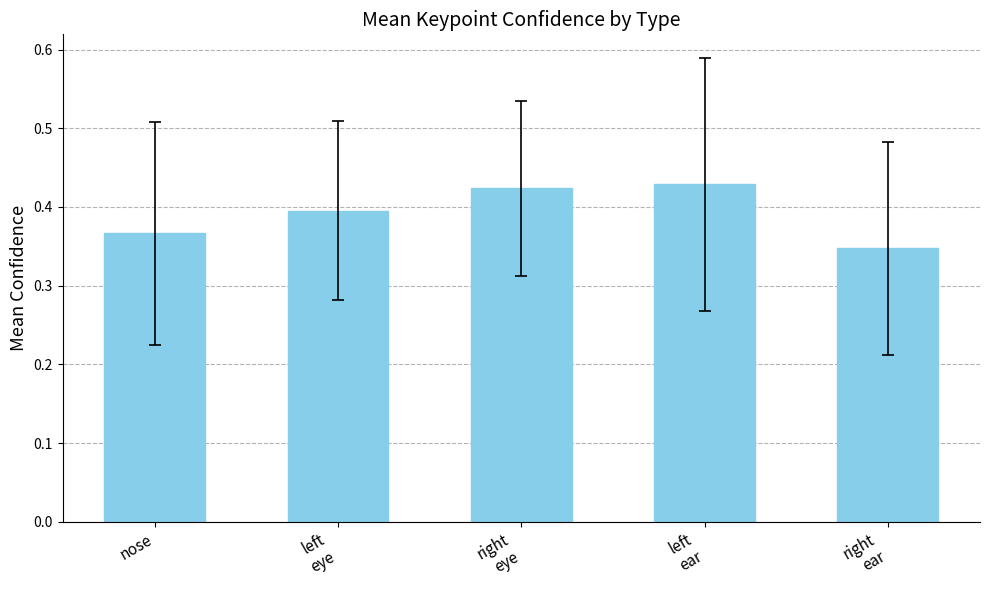

True or false: the data shows 0.7 at right
eye.

False